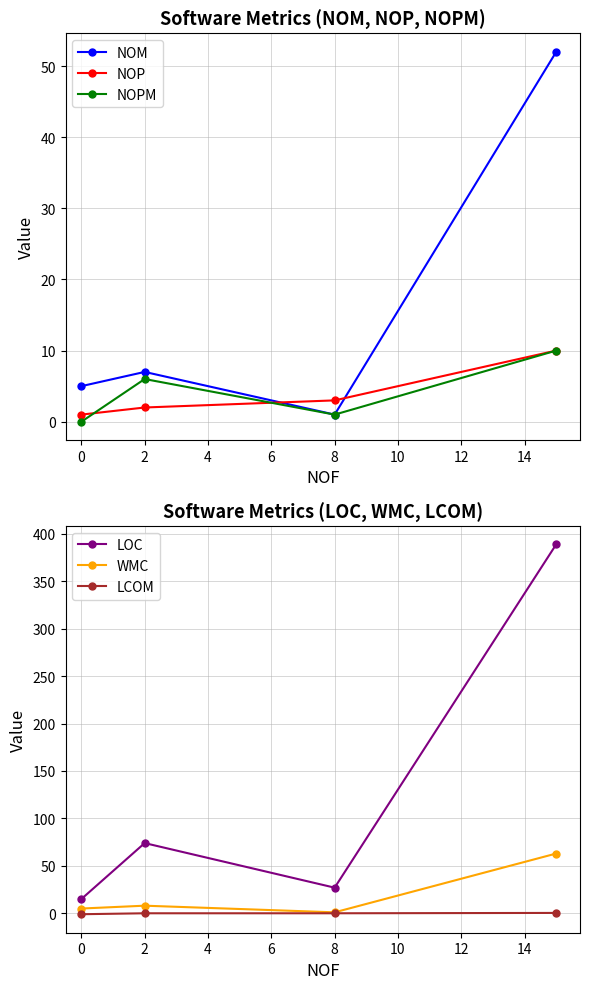

Which series ends up on top after the final intersection of NOP and WMC?

WMC